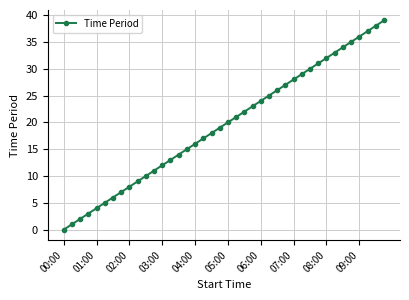

Reading left to right, extract all data points from this chart.

0	1	2	3	4	5	6	7	8	9	10	11	12	13	14	15	16	17	18	19	20	21	22	23	24	25	26	27	28	29	30	31	32	33	34	35	36	37	38	39